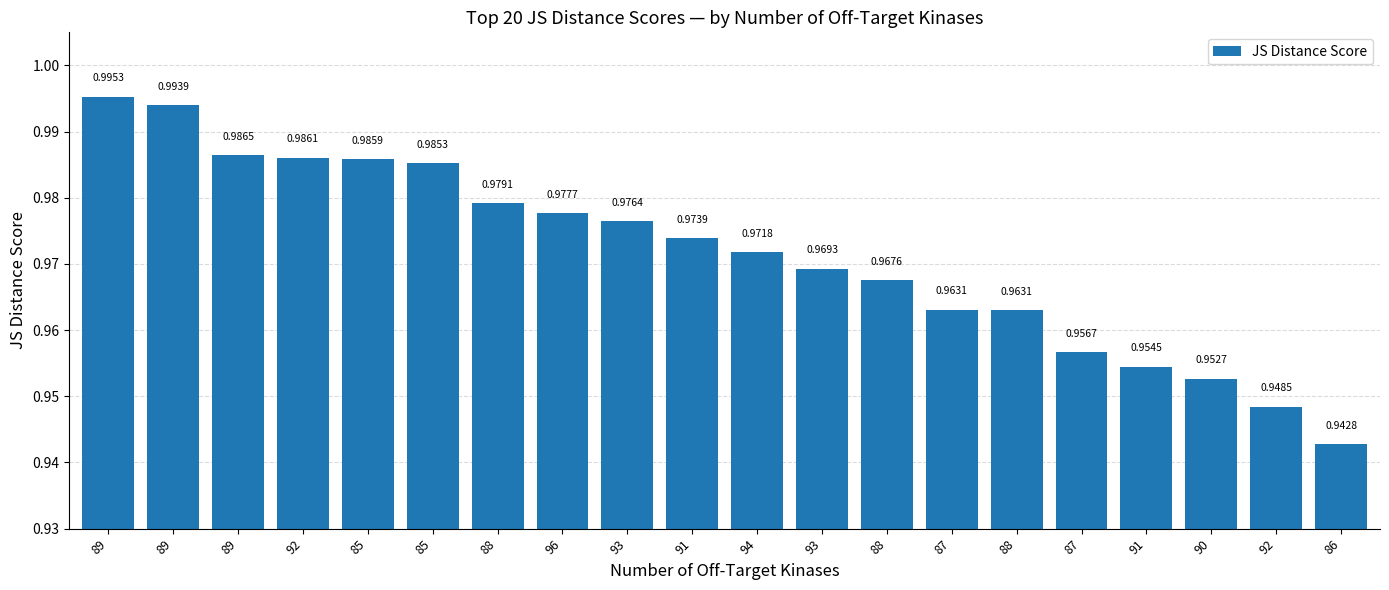

True or false: the data shows 0.3 at 89.

False